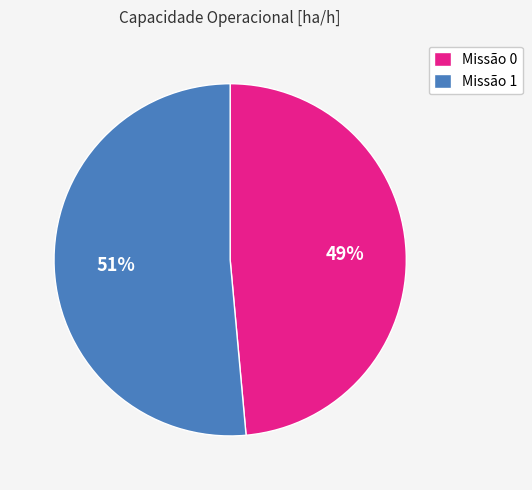

To the nearest percent, what is the combined percentage of Missão 1 and Missão 0?

100%